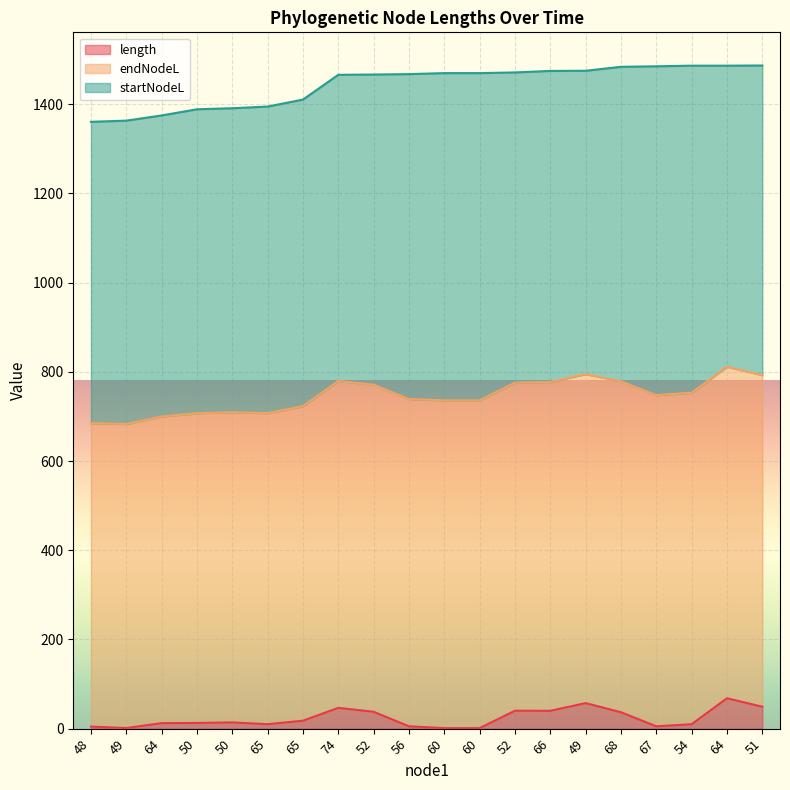

What is the total value across all series at 51?

1486.9